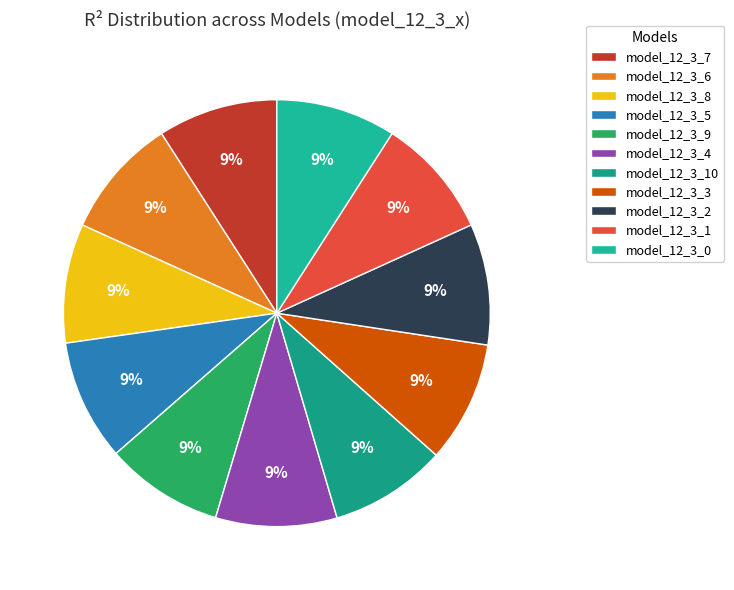

How many slices are in this pie chart?

11